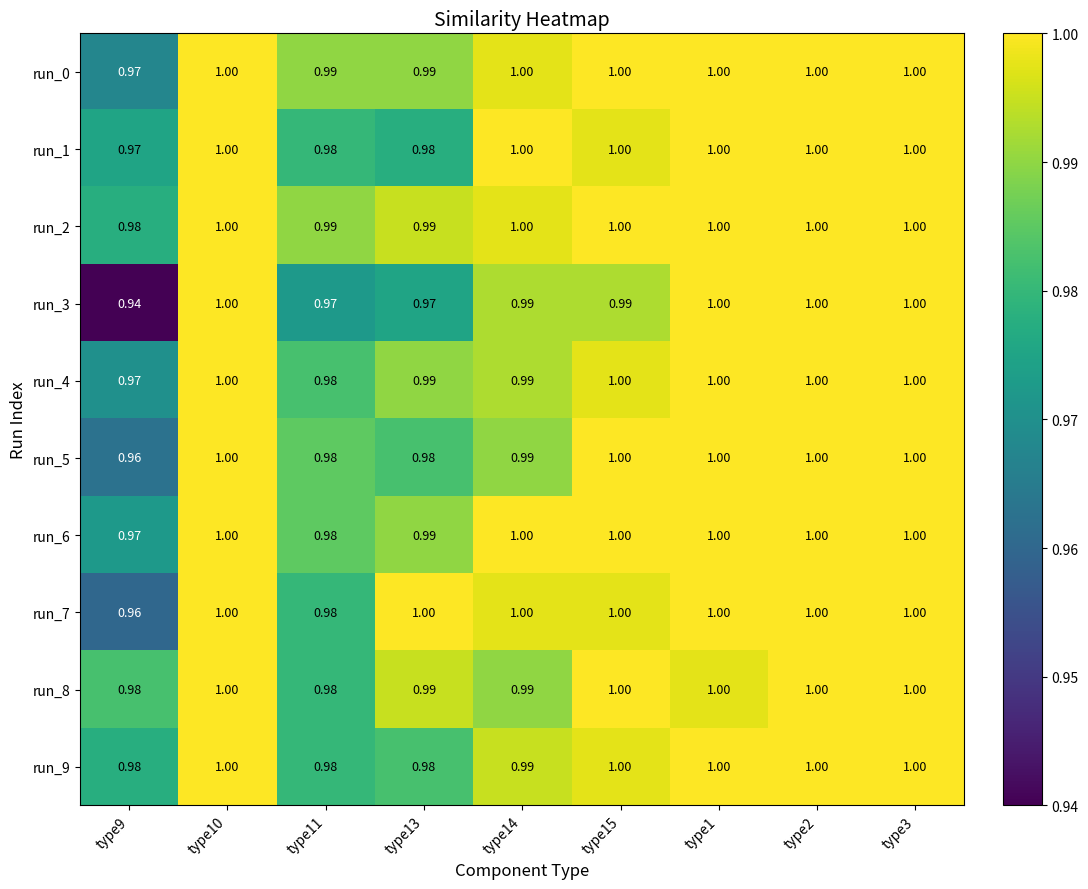

Is the value of run_2 at type1 greater than the value of run_3 at type13?

Yes